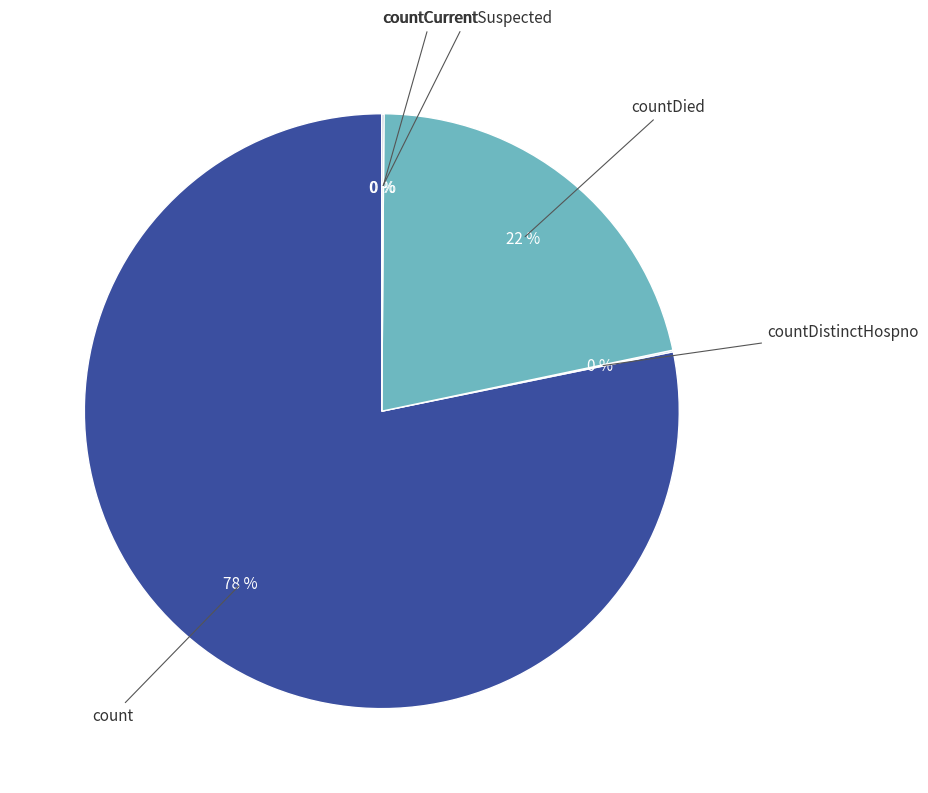

To the nearest percent, what is the difference between the largest and smallest slice percentages?

78%